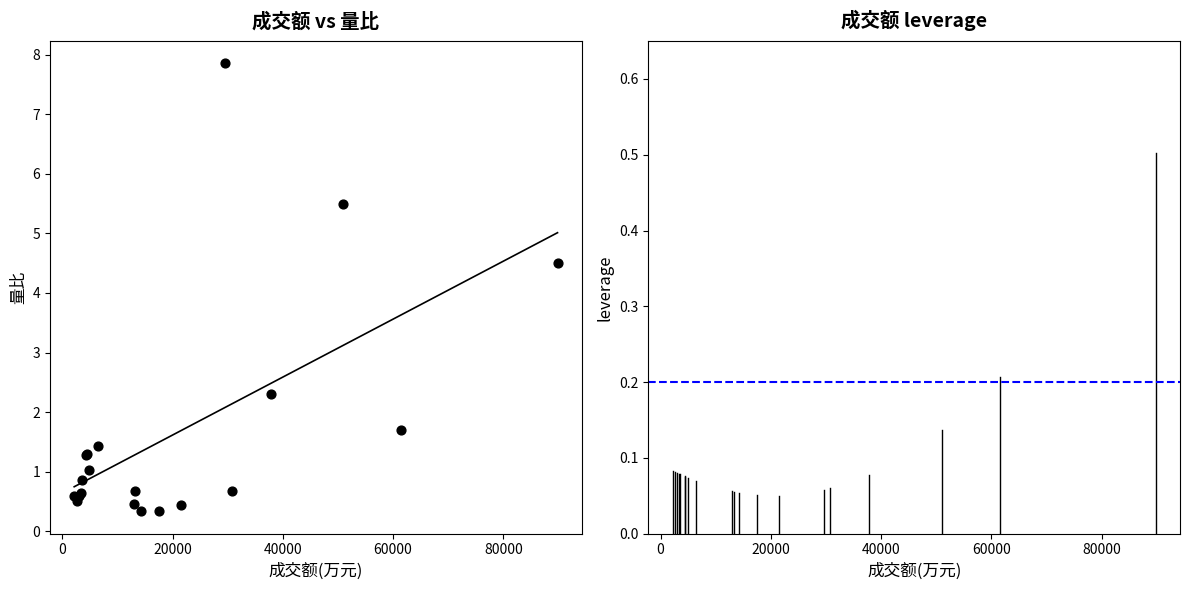

What Y value in the scatter plot is closest to 4?

4.5